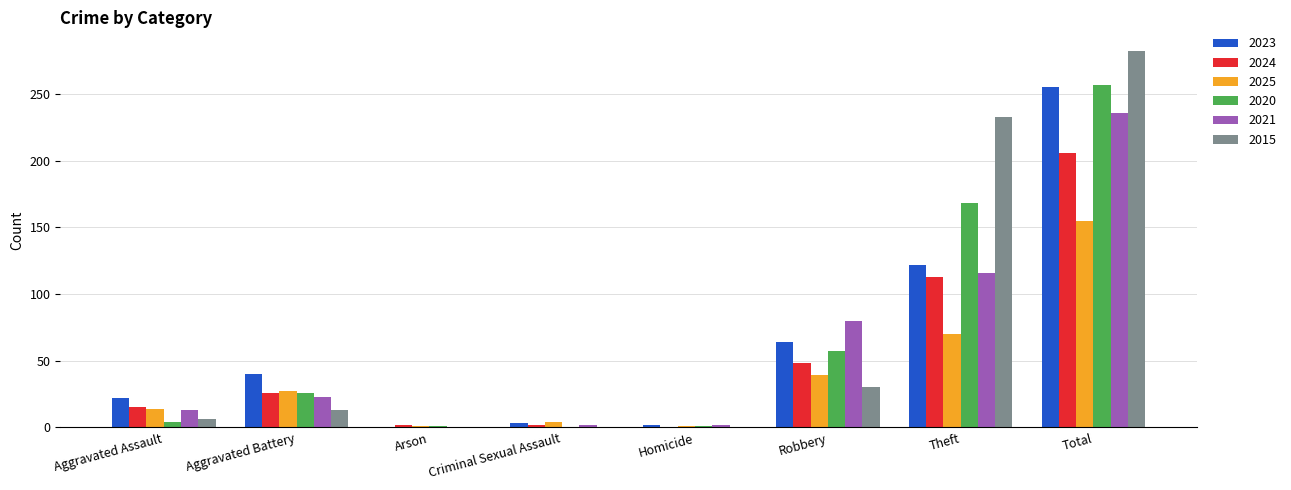

How many series are shown in this chart?

6